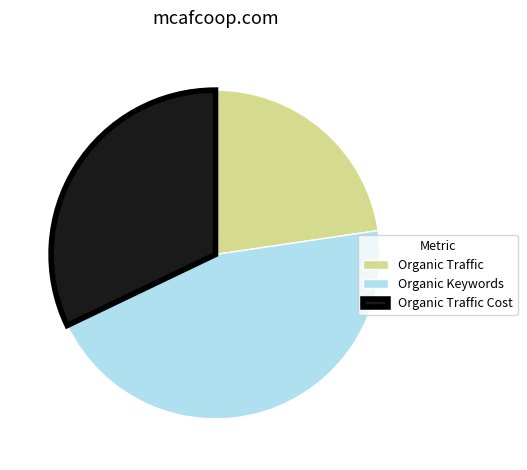

The Organic Traffic slice represents 12% of the pie. True or false?

False